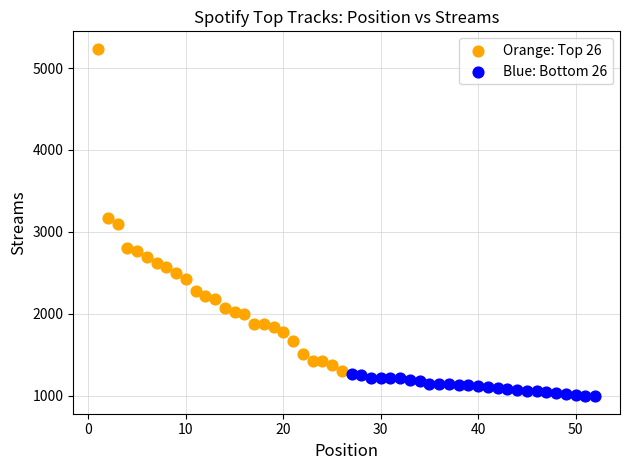

Which series has the largest Y range (max minus min)?

Orange: Top 26